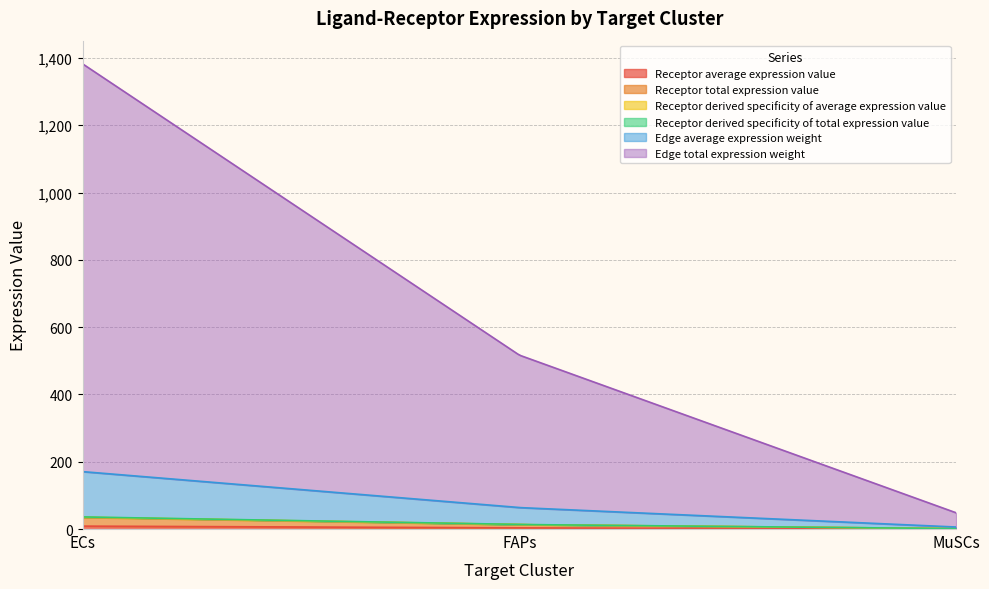

Reading left to right, what are all the values shown in this chart?

Receptor average expression value: ECs=8.6	FAPs=3.2	MuSCs=0.3
Receptor total expression value: ECs=25.9	FAPs=9.7	MuSCs=0.9
Receptor derived specificity of average expression value: ECs=0.7	FAPs=0.3	MuSCs=0.0
Receptor derived specificity of total expression value: ECs=0.7	FAPs=0.3	MuSCs=0.0
Edge average expression weight: ECs=134.6	FAPs=50.3	MuSCs=4.7
Edge total expression weight: ECs=1211.8	FAPs=453.0	MuSCs=42.3